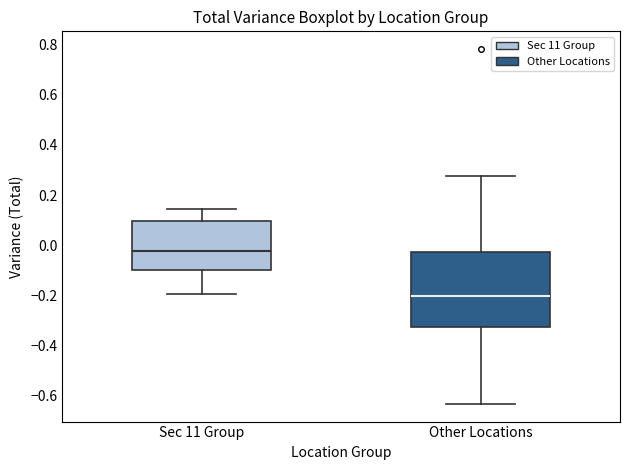

Reading left to right, read every box against the y-axis: the position of its median line, the range the box covers, and the ends of its whiskers. The values are not printed on the chart, so give them approximately, as read against the axis.

Sec 11 Group: median -0.02, box -0.10 to 0.10, whiskers -0.20 to 0.14
Other Locations: median -0.20, box -0.32 to -0.02, whiskers -0.64 to 0.28